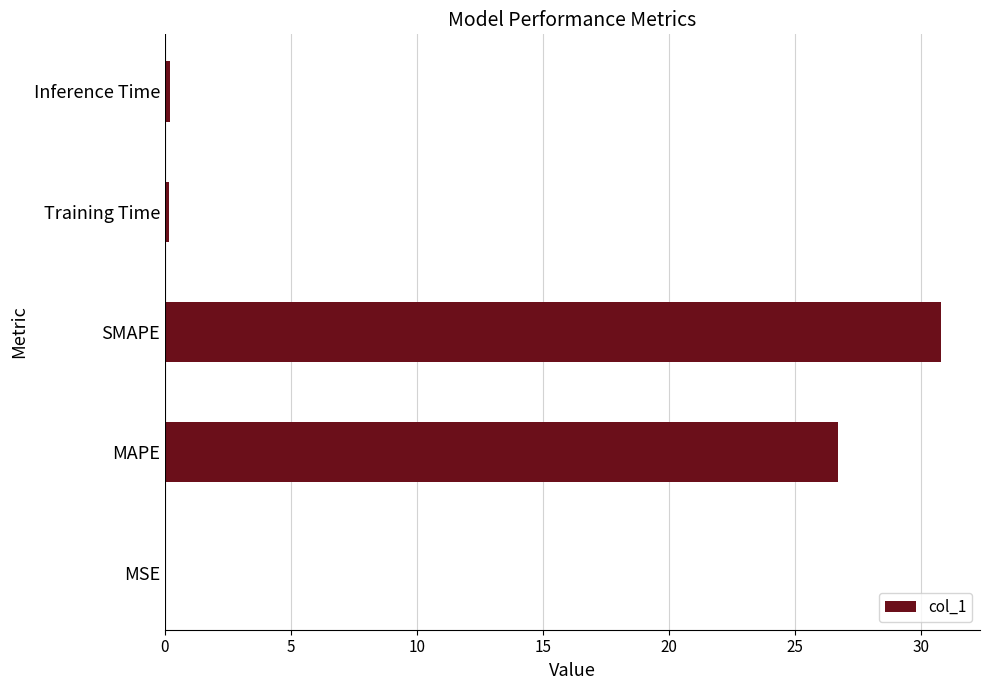

What is the ratio of the value at SMAPE to the value at MAPE?

1.2